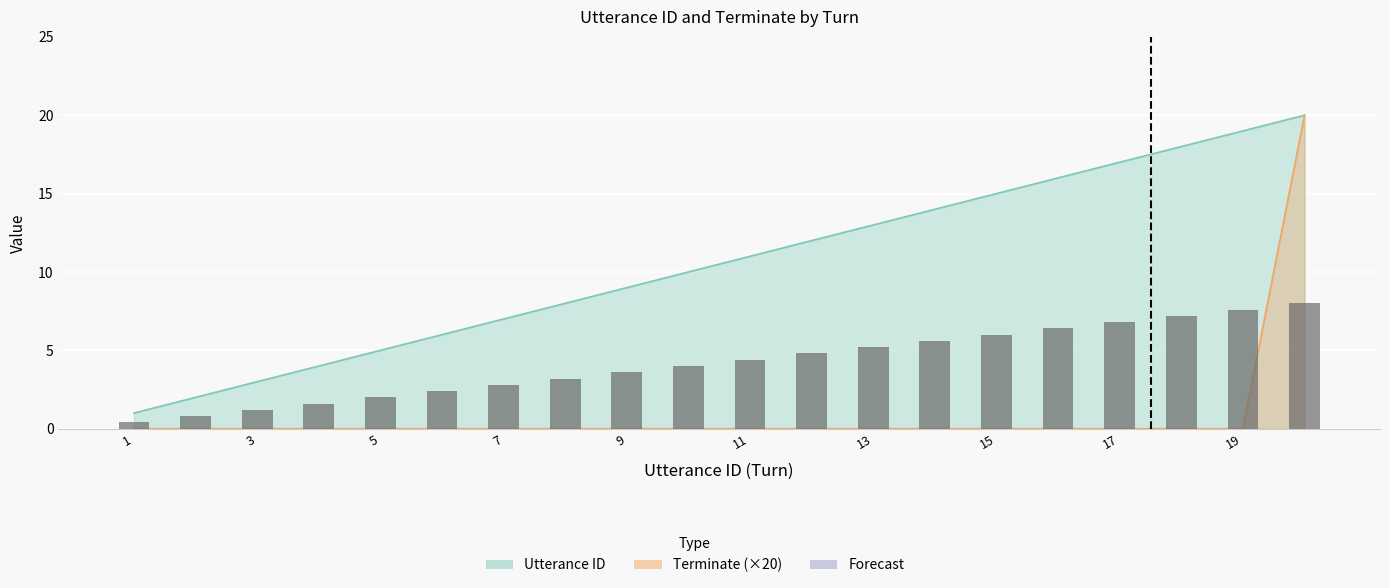

At which label does the data first exceed 4?

11